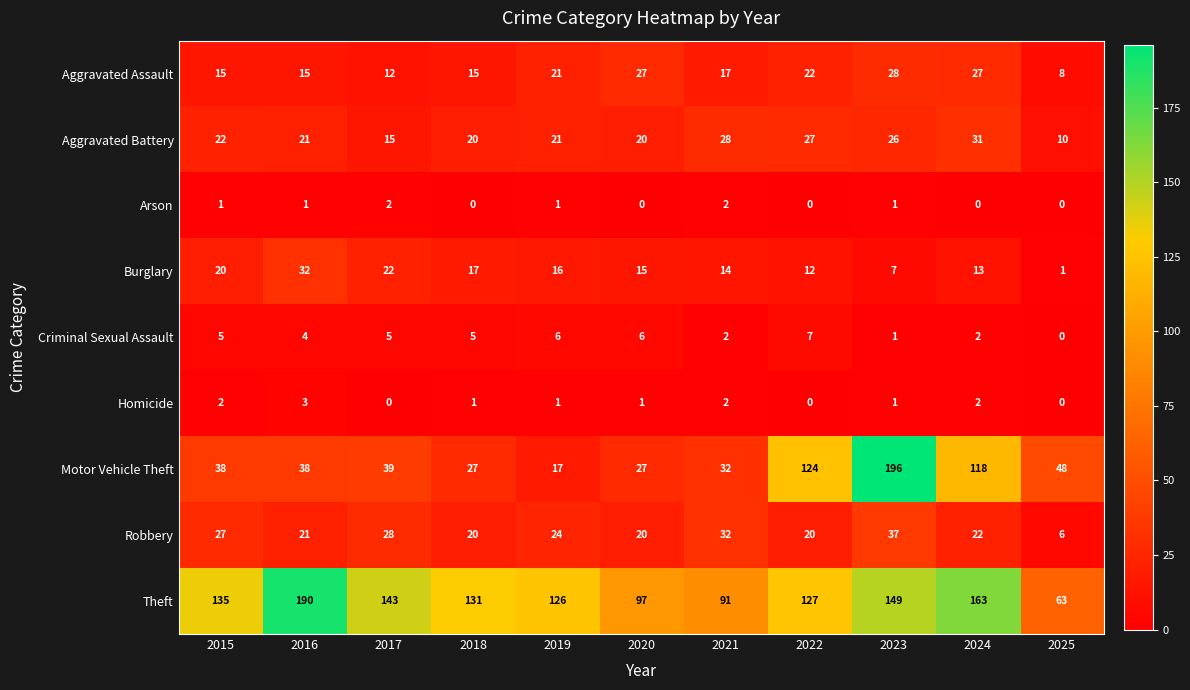

What is the total value across all series at 2016?

325